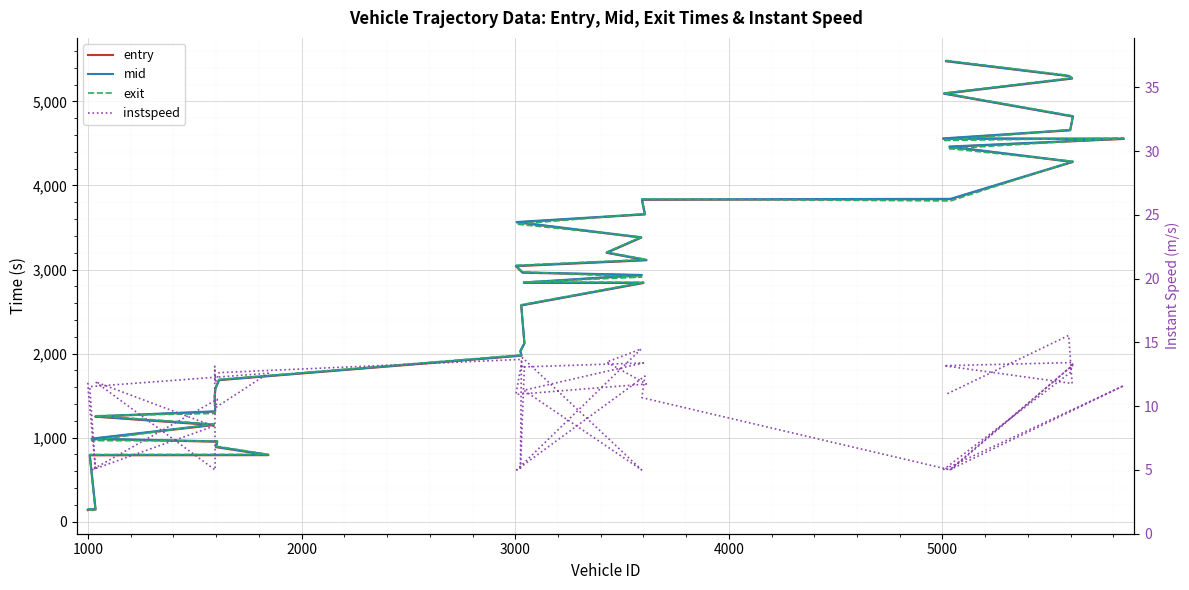

Count the number of categories in the chart.

40